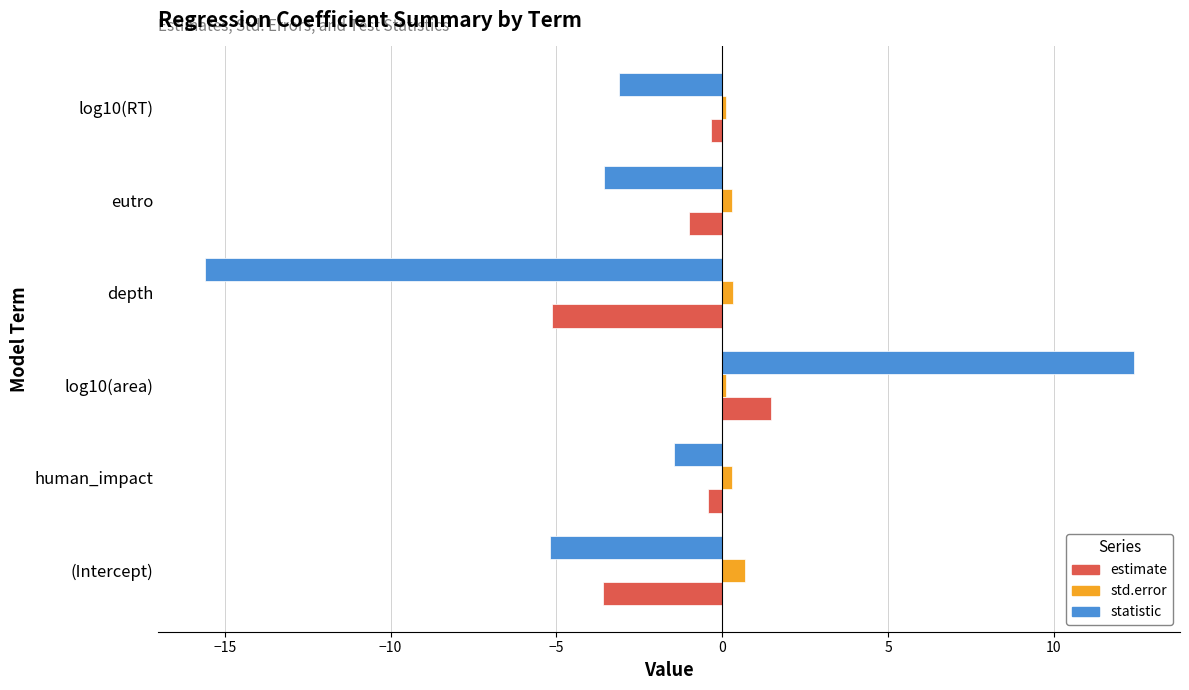

Which category has the lowest value in the estimate series?

depth